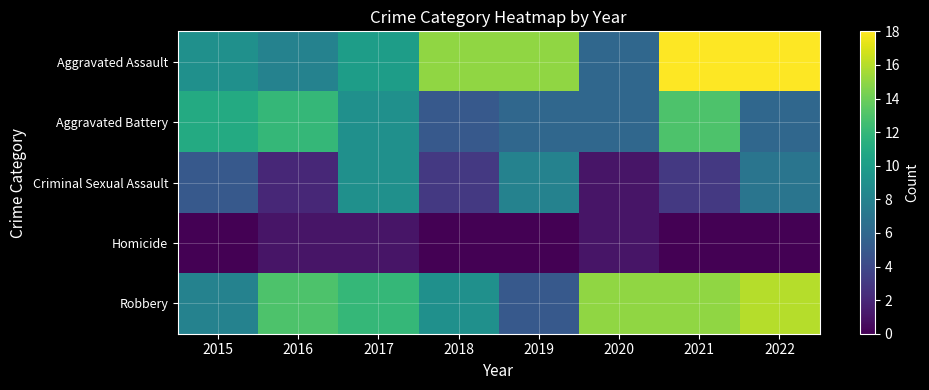

Reading left to right, list all the values displayed in this chart.

Aggravated Assault: 2015=9	2016=8	2017=10	2018=15	2019=15	2020=6	2021=18	2022=18
Aggravated Battery: 2015=11	2016=12	2017=9	2018=5	2019=6	2020=6	2021=13	2022=6
Criminal Sexual Assault: 2015=5	2016=2	2017=9	2018=3	2019=8	2020=1	2021=3	2022=7
Homicide: 2015=0	2016=1	2017=1	2018=0	2019=0	2020=1	2021=0	2022=0
Robbery: 2015=8	2016=13	2017=12	2018=9	2019=5	2020=15	2021=15	2022=16